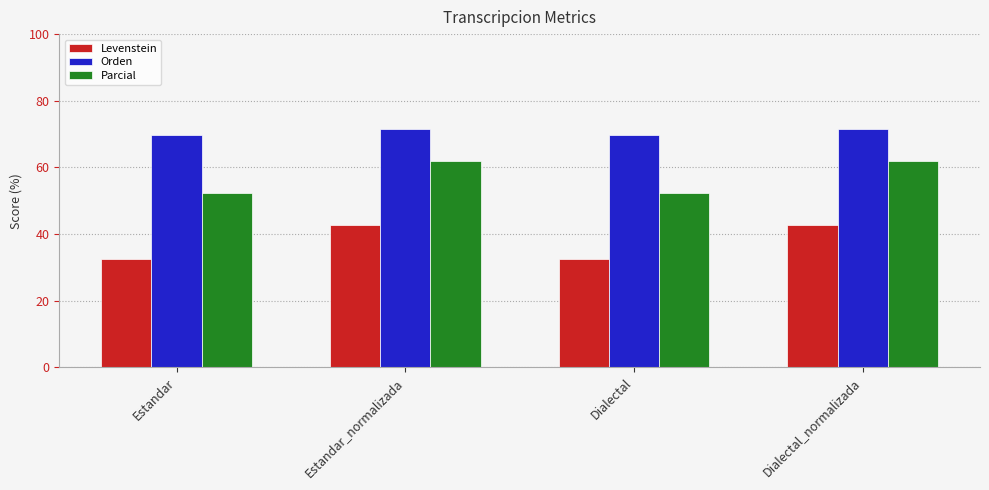

Is the value of Orden at Estandar_normalizada greater than the value of Parcial at Dialectal_normalizada?

Yes